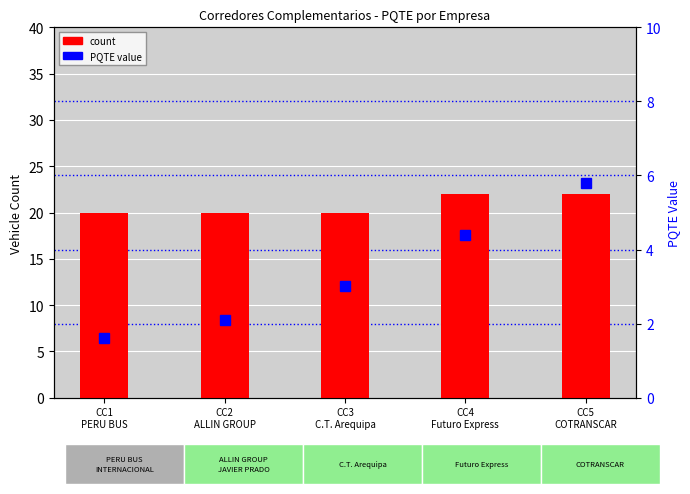

True or false: count has a value of 34.4 at CC3
C.T. Arequipa.

False